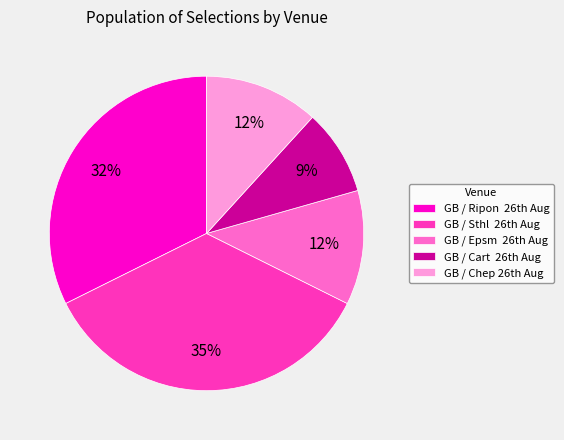

Which slice is the largest?

GB / Sthl 26th Aug